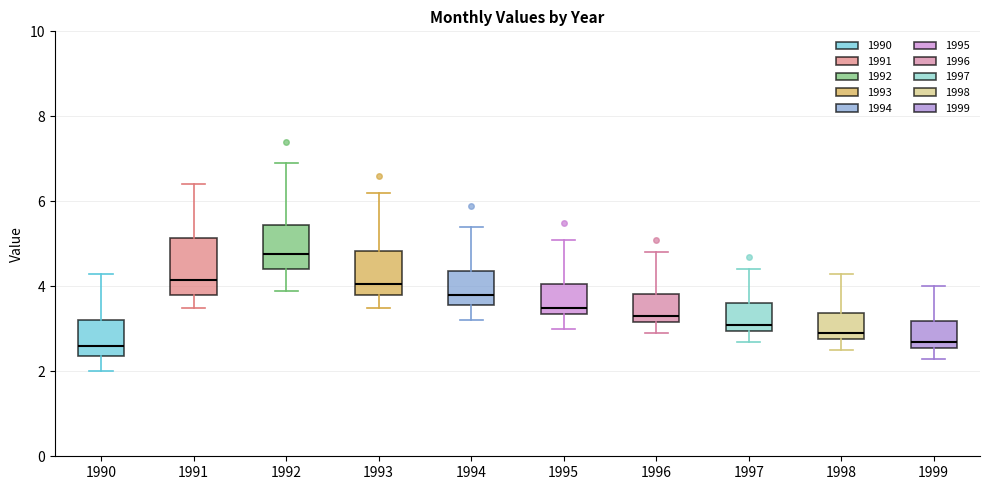

Which box is the tallest, from its lower edge to its upper edge?

1991